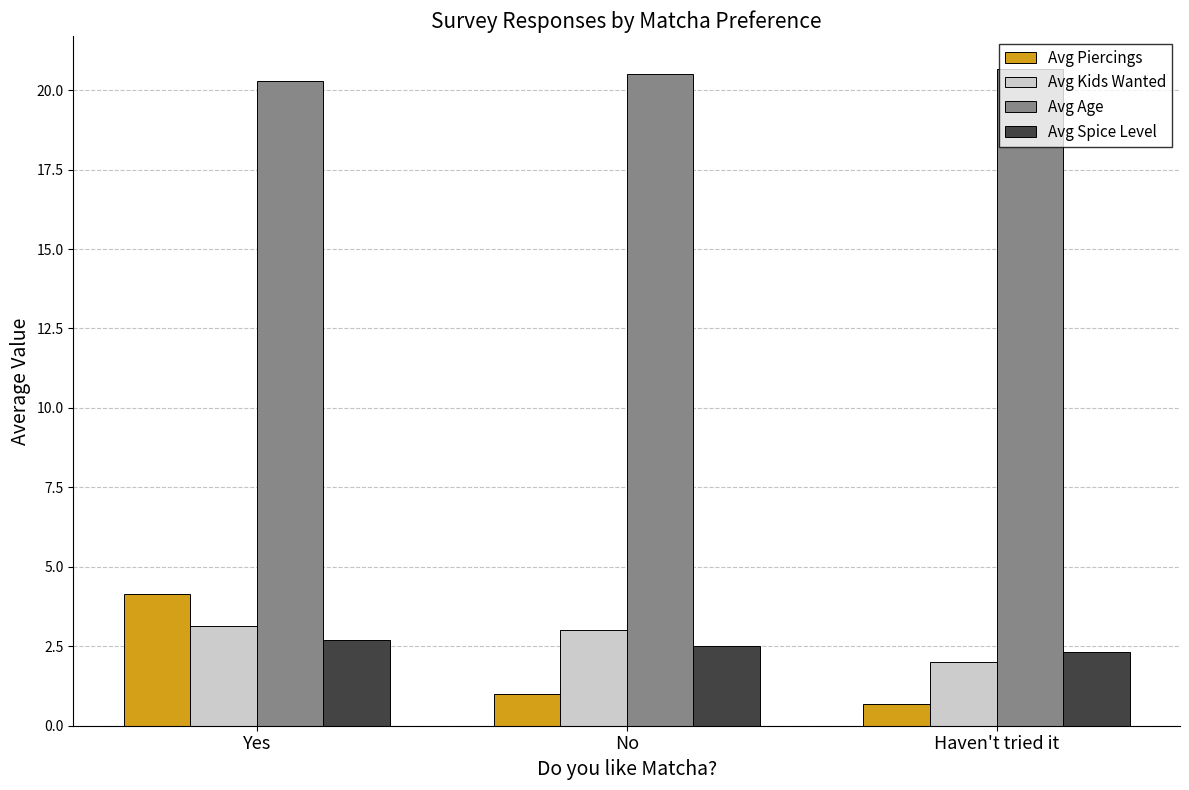

Where does the Avg Kids Wanted series first go above 3?

Yes